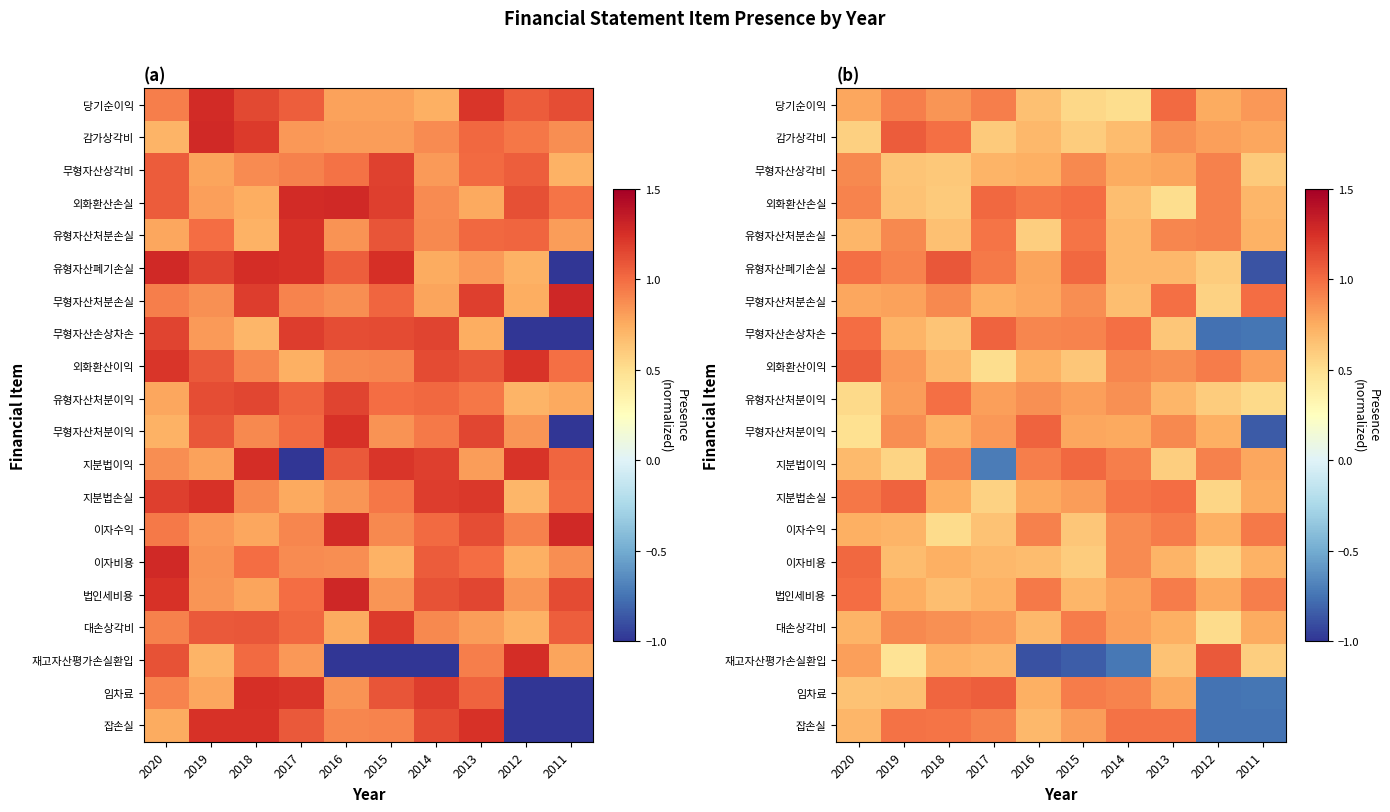

Which series changed the most between 2017 and 2014?

지분법이익